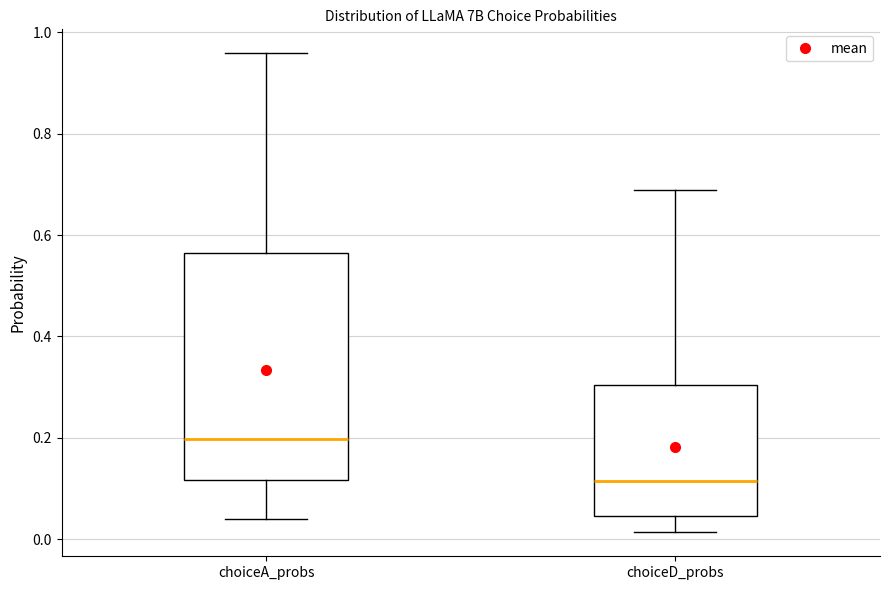

Which box's median line is the lowest?

choiceD_probs